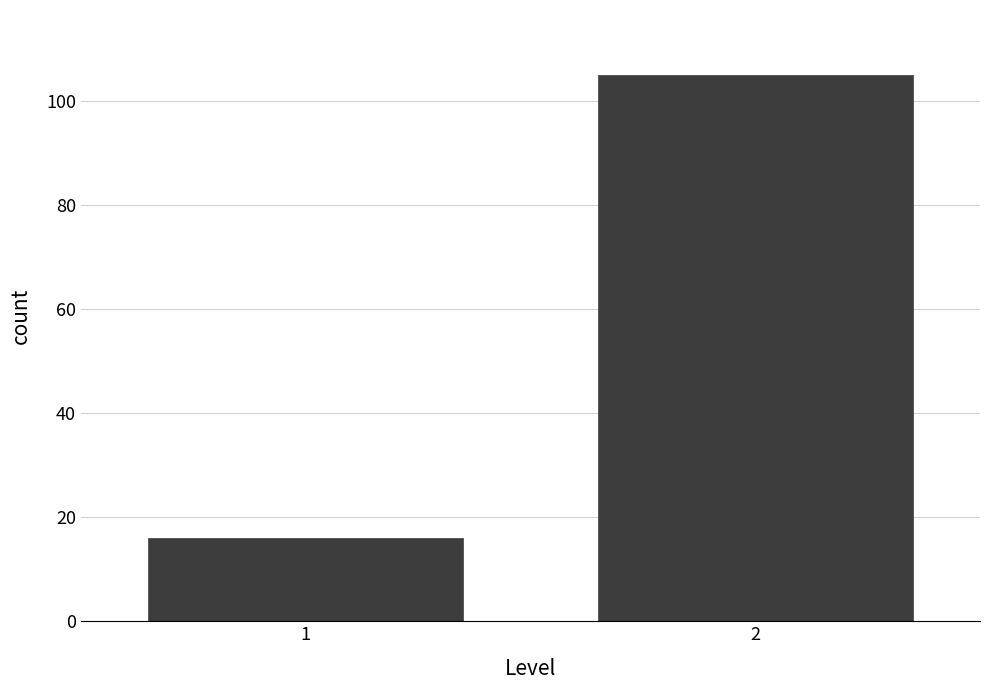

Reading left to right, extract all data points from this chart.

1=16	2=105